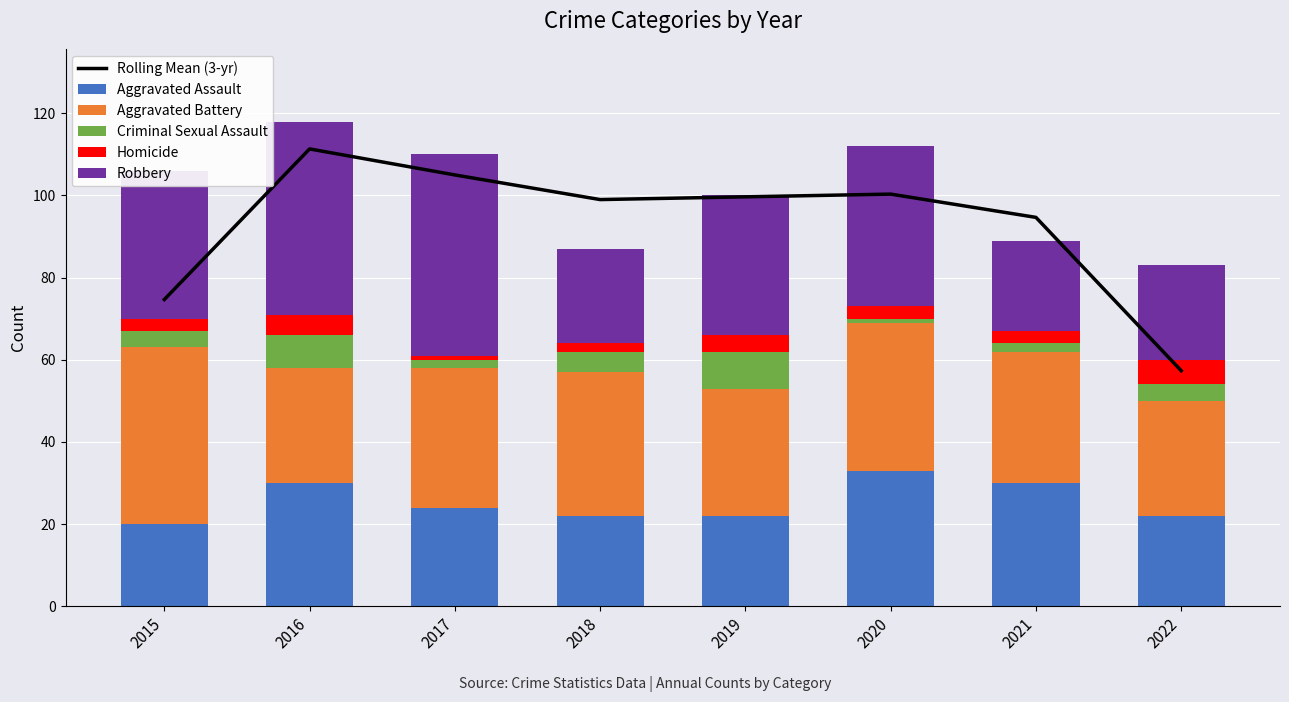

How many data points in Homicide are above 3?

3